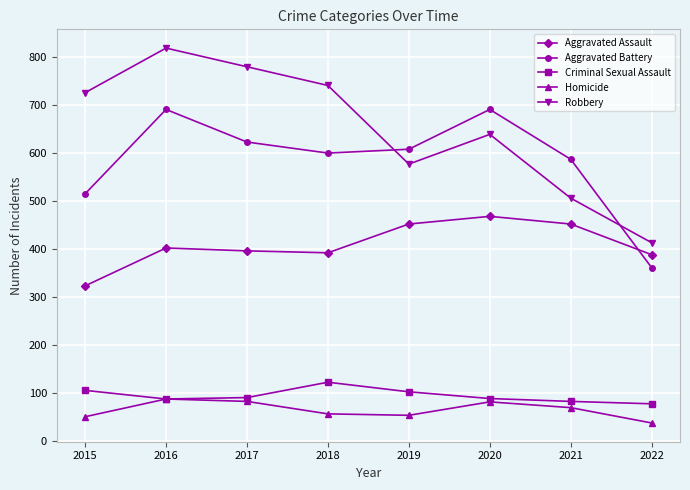

What is the difference between the Criminal Sexual Assault values at 2019 and 2016?

15